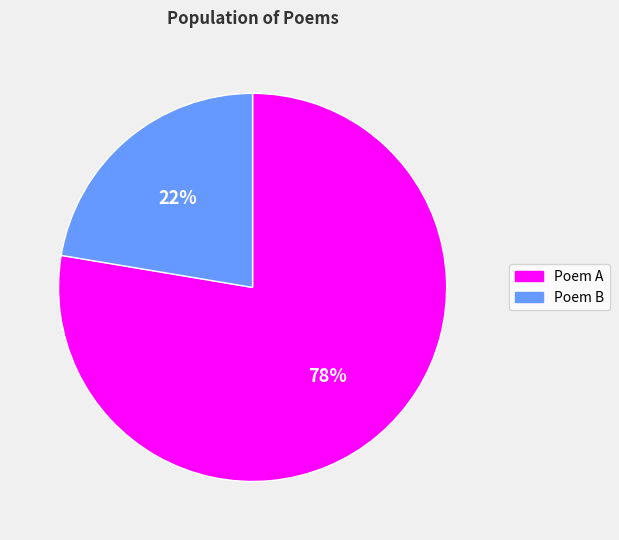

What percentage is the Poem A slice, to the nearest percent?

78%